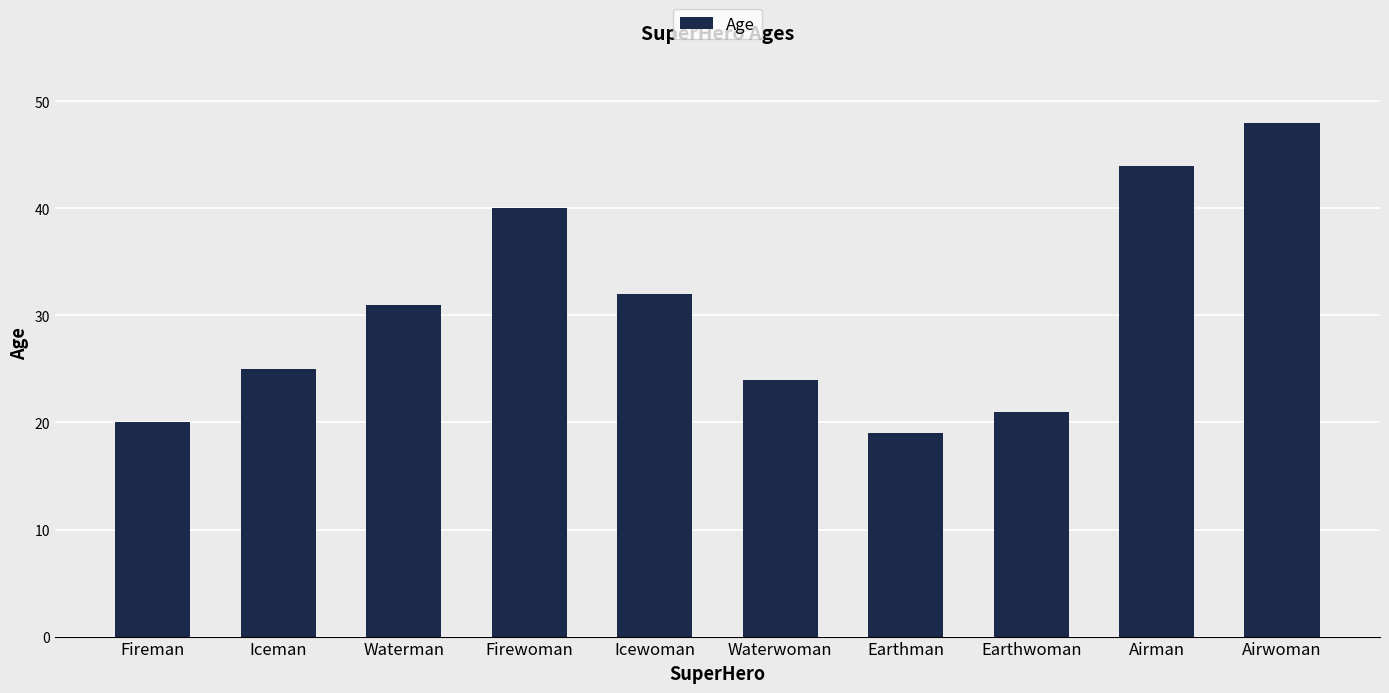

How many bars are there in total?

10